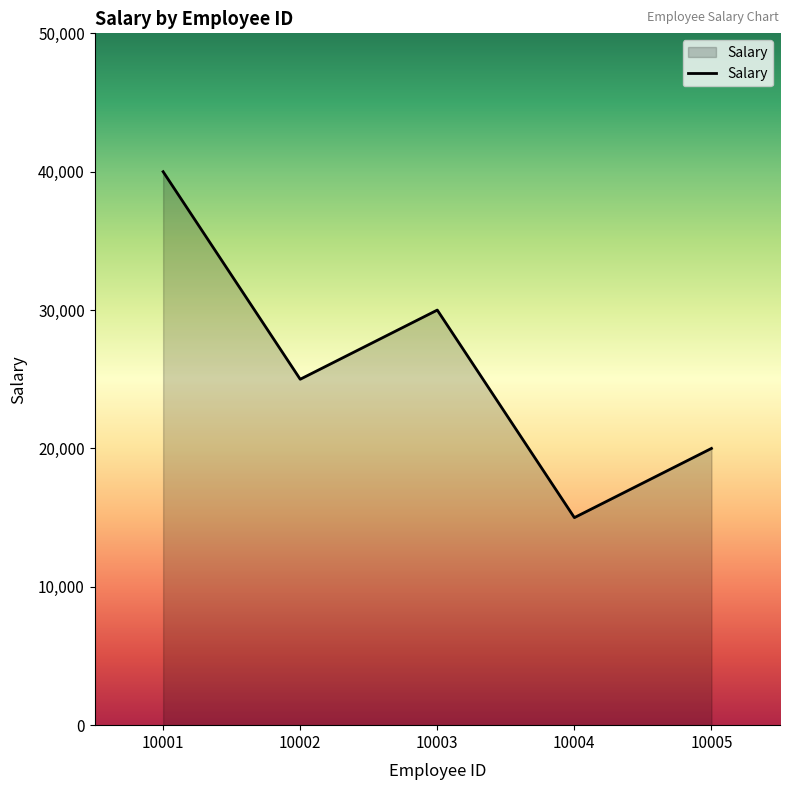

Reading left to right, extract all data points from this chart.

40000	25000	30000	15000	20000